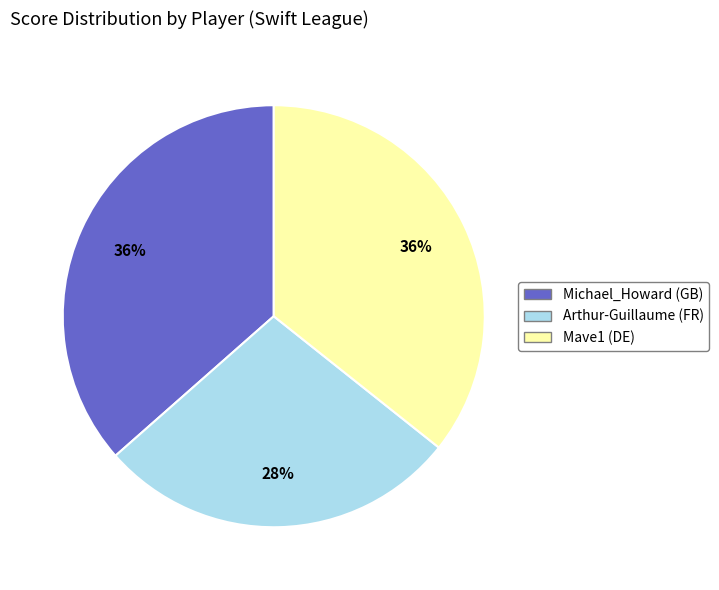

Combined, do Mave1 (DE) and Arthur-Guillaume (FR) account for over 50%?

Yes